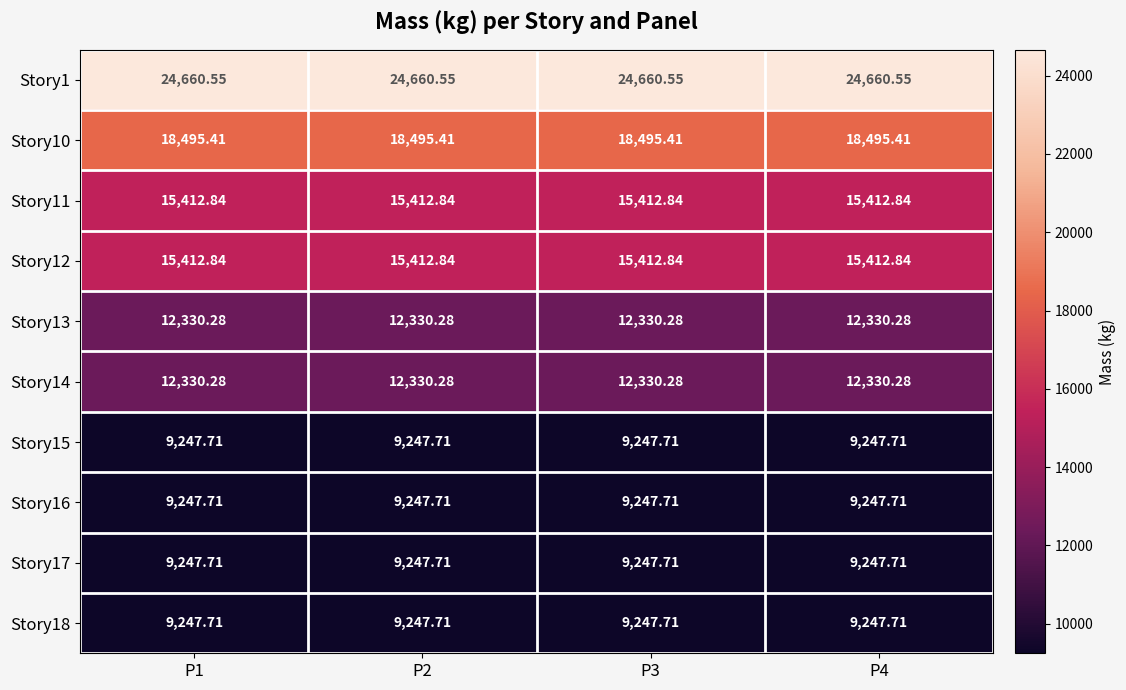

Is the value of Story14 at P1 greater than the value of Story17 at P4?

Yes